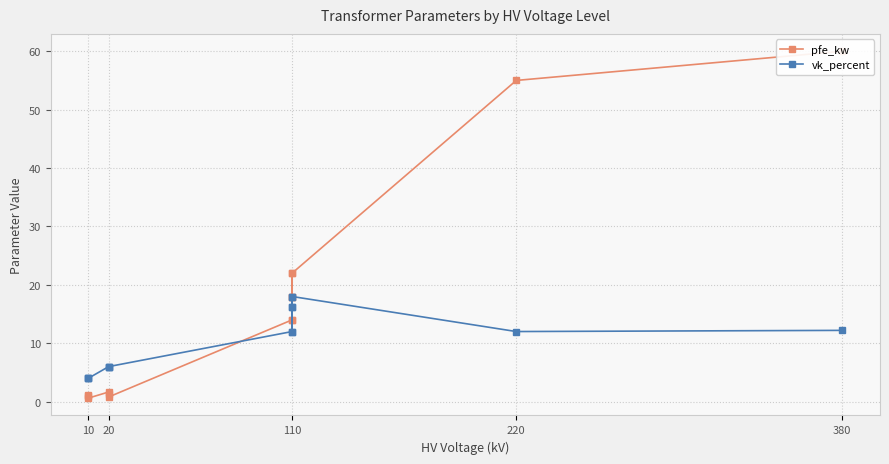

How many categories are shown in the chart?

14